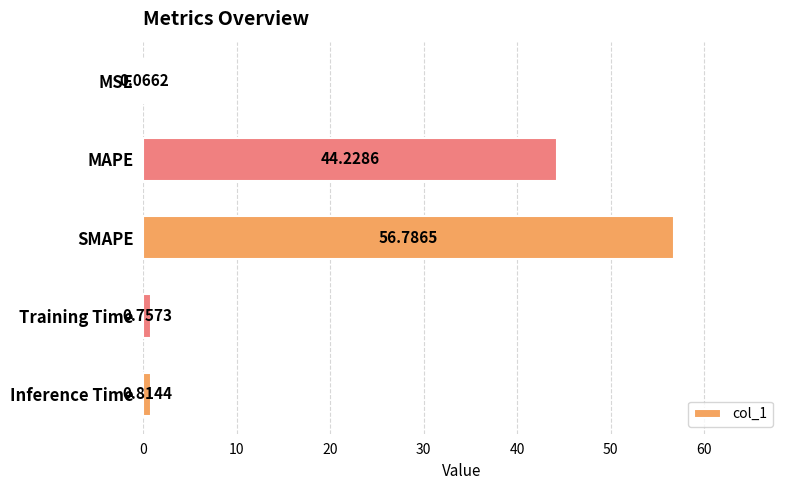

Which category has the highest value across all series?

SMAPE